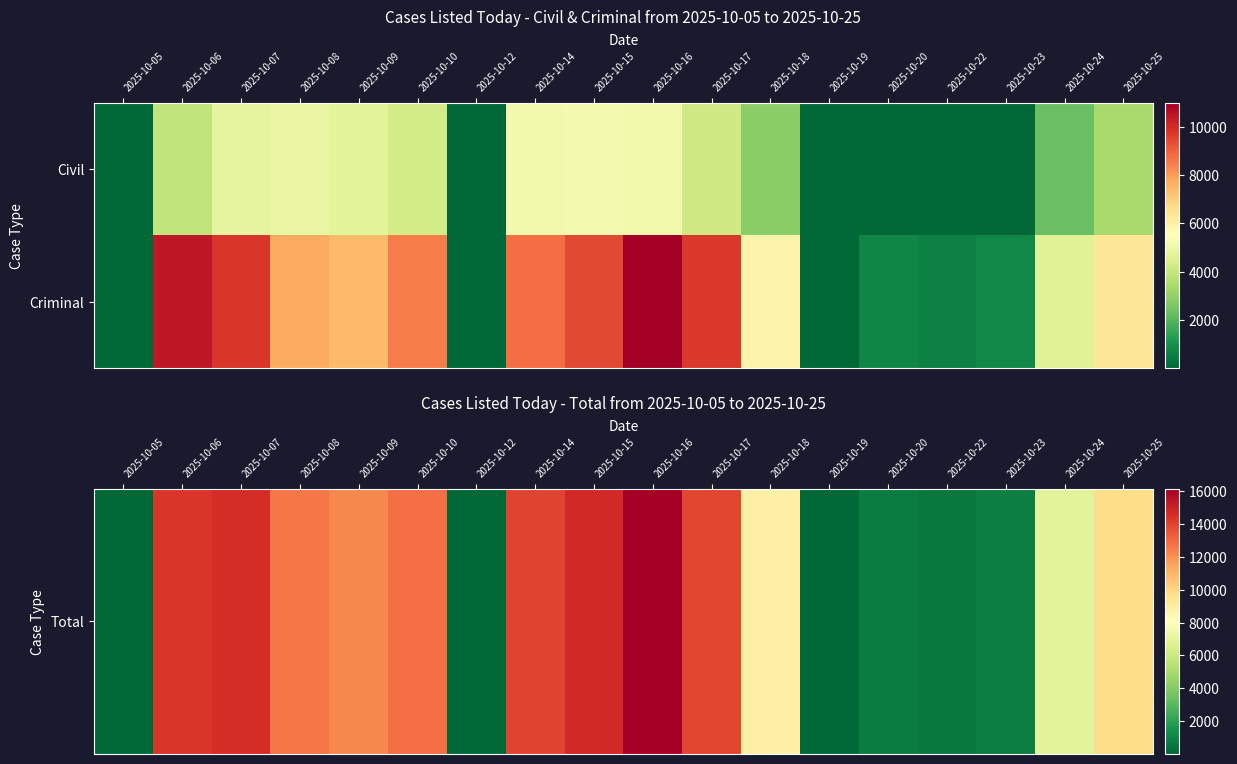

At which category is the sum across all series the highest?

2025-10-16